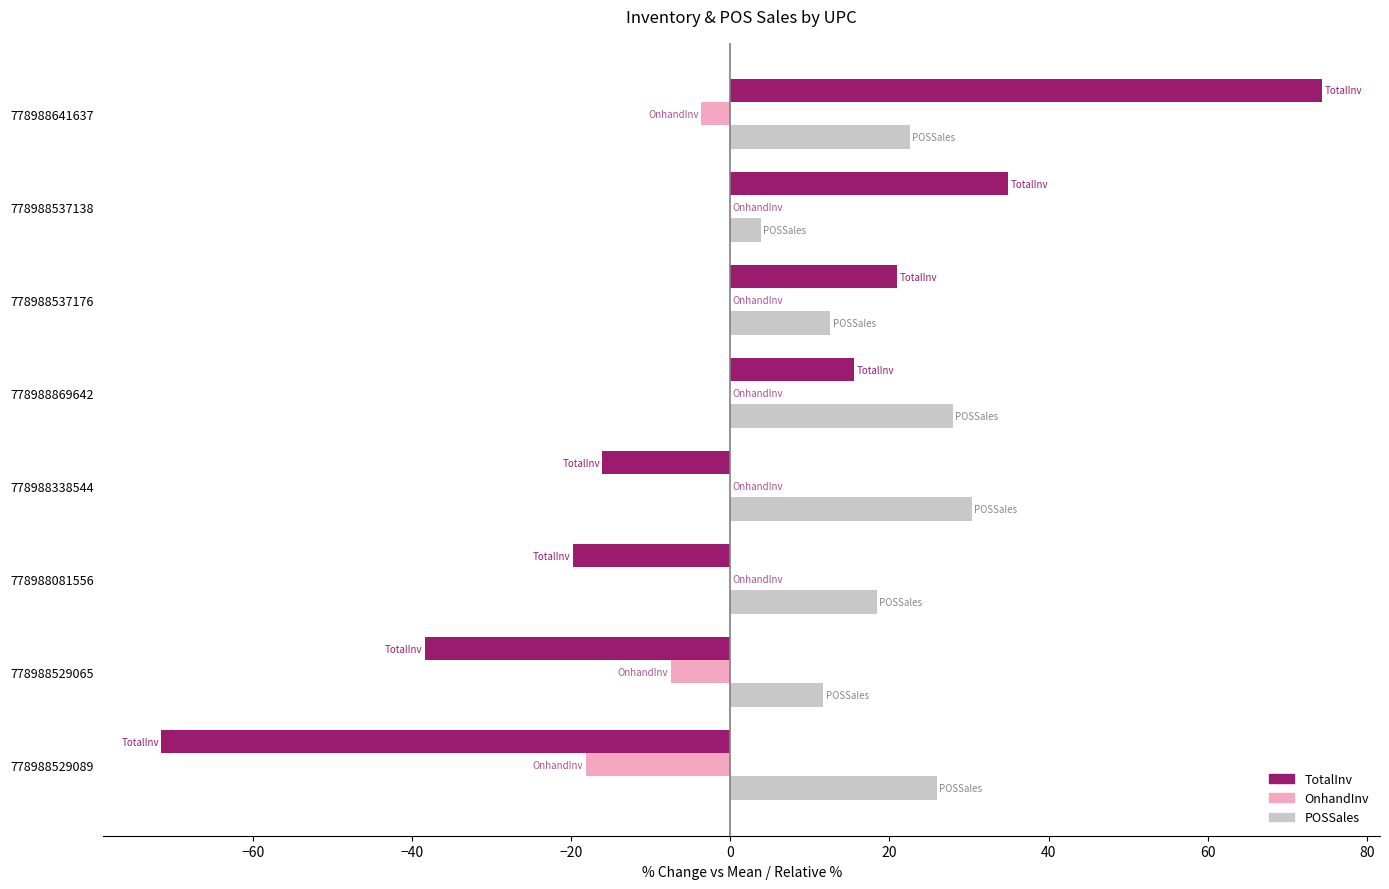

What is the sum of all POSSales values?

153.2